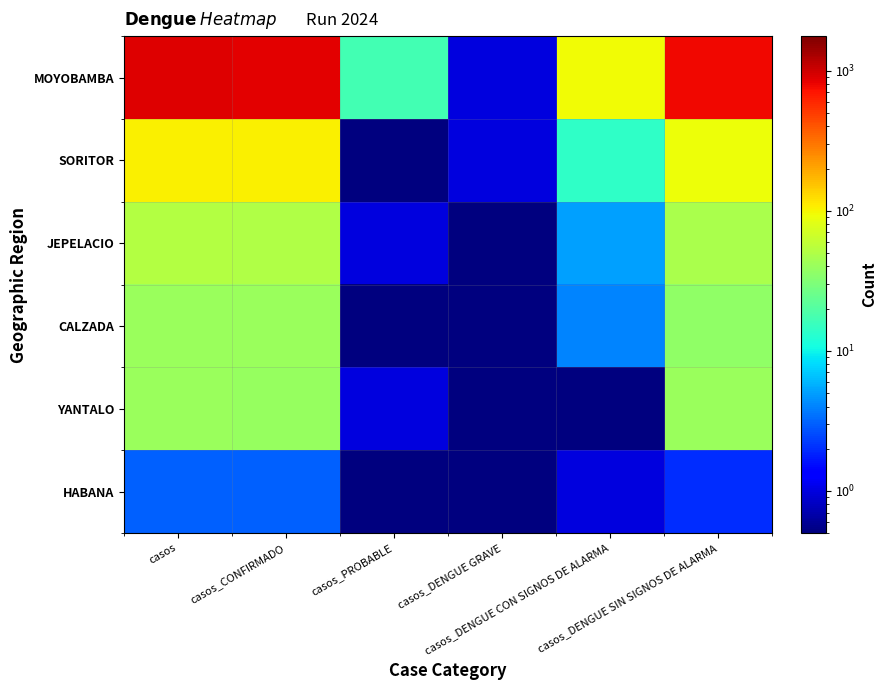

At which category is the sum across all series the highest?

casos